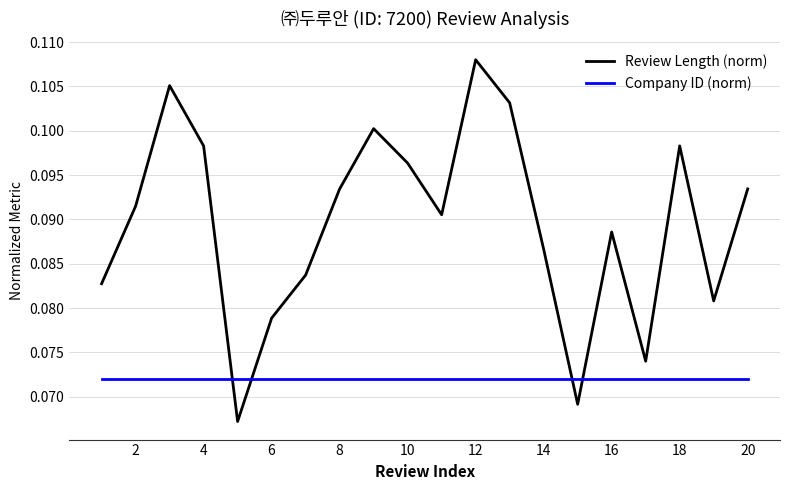

True or false: Company ID (norm) and Review Length (norm) intersect in this chart.

True